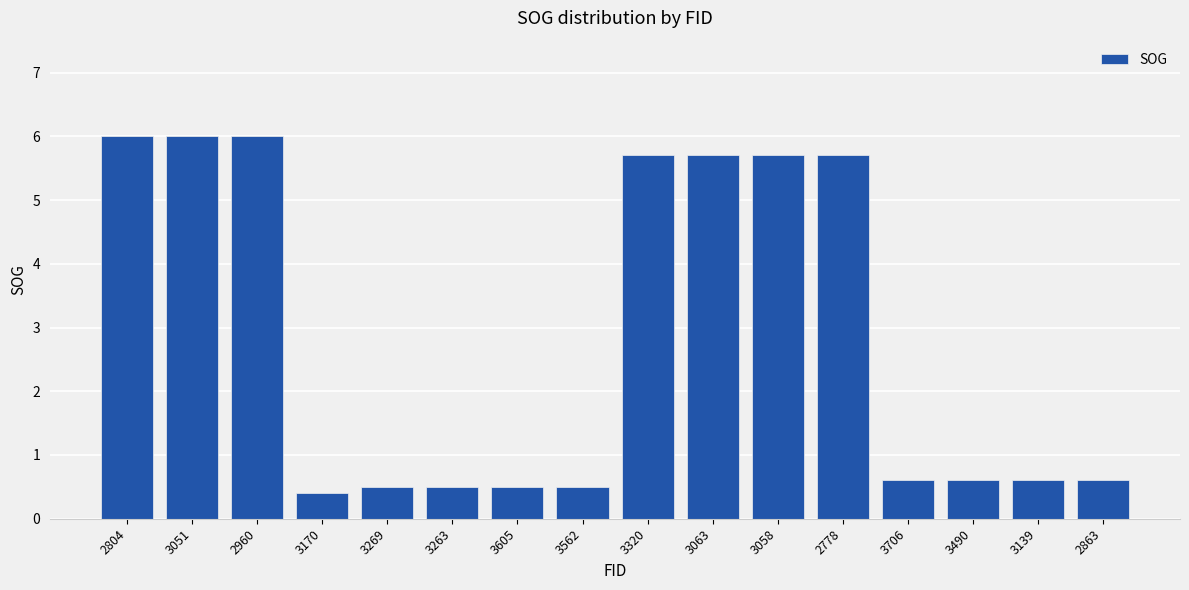

Reading left to right, list all the values displayed in this chart.

6.0	6.0	6.0	0.4	0.5	0.5	0.5	0.5	5.7	5.7	5.7	5.7	0.6	0.6	0.6	0.6